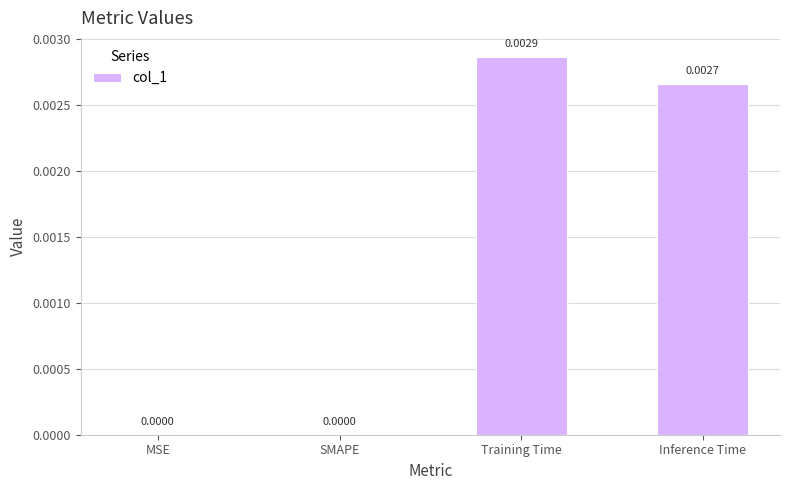

Between SMAPE and Inference Time, which is larger?

Inference Time